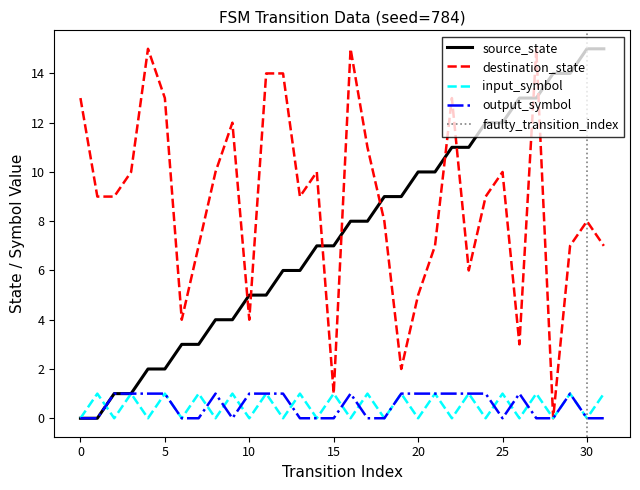

How many times do source_state and destination_state cross each other?

9